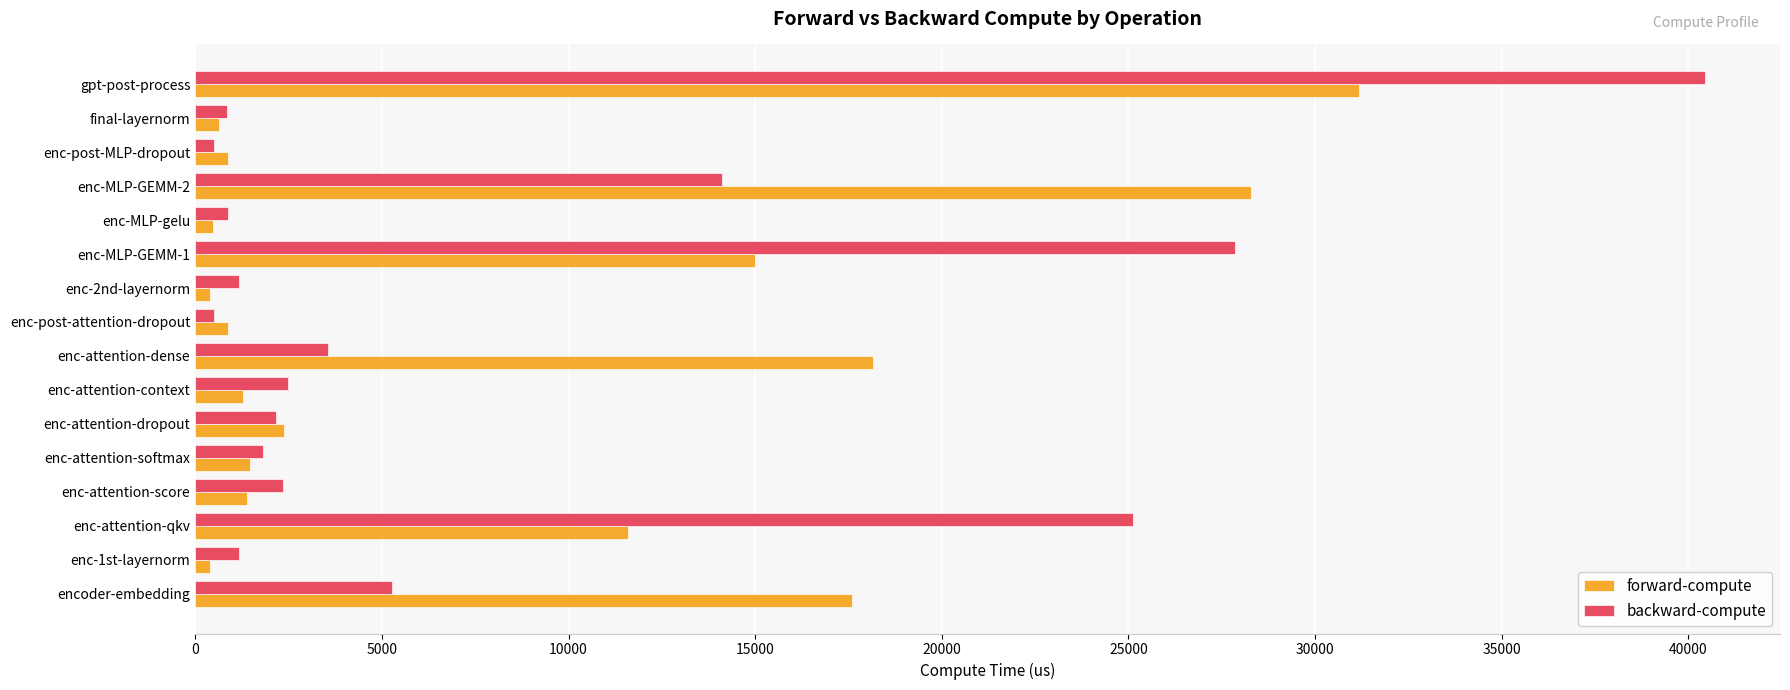

What value does the forward-compute series have at encoder-embedding?

17582.7